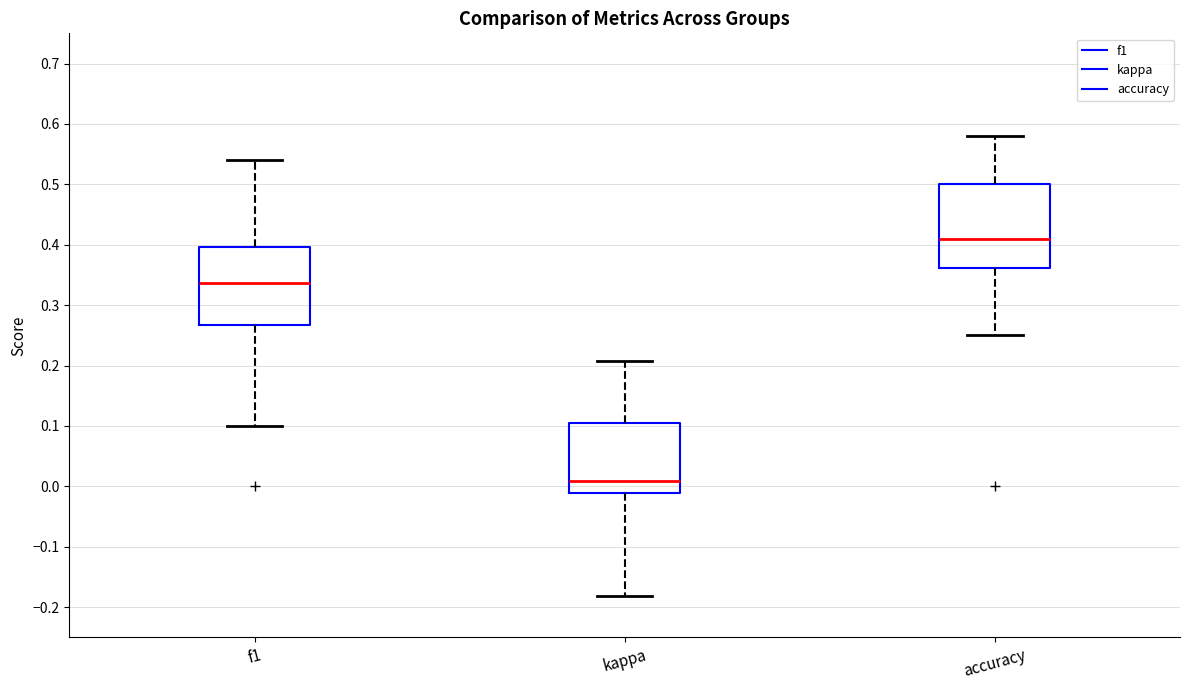

Where does the lower whisker of the box for accuracy end on the y-axis? The values are not printed on the chart, so give them approximately, as read against the axis.

0.25